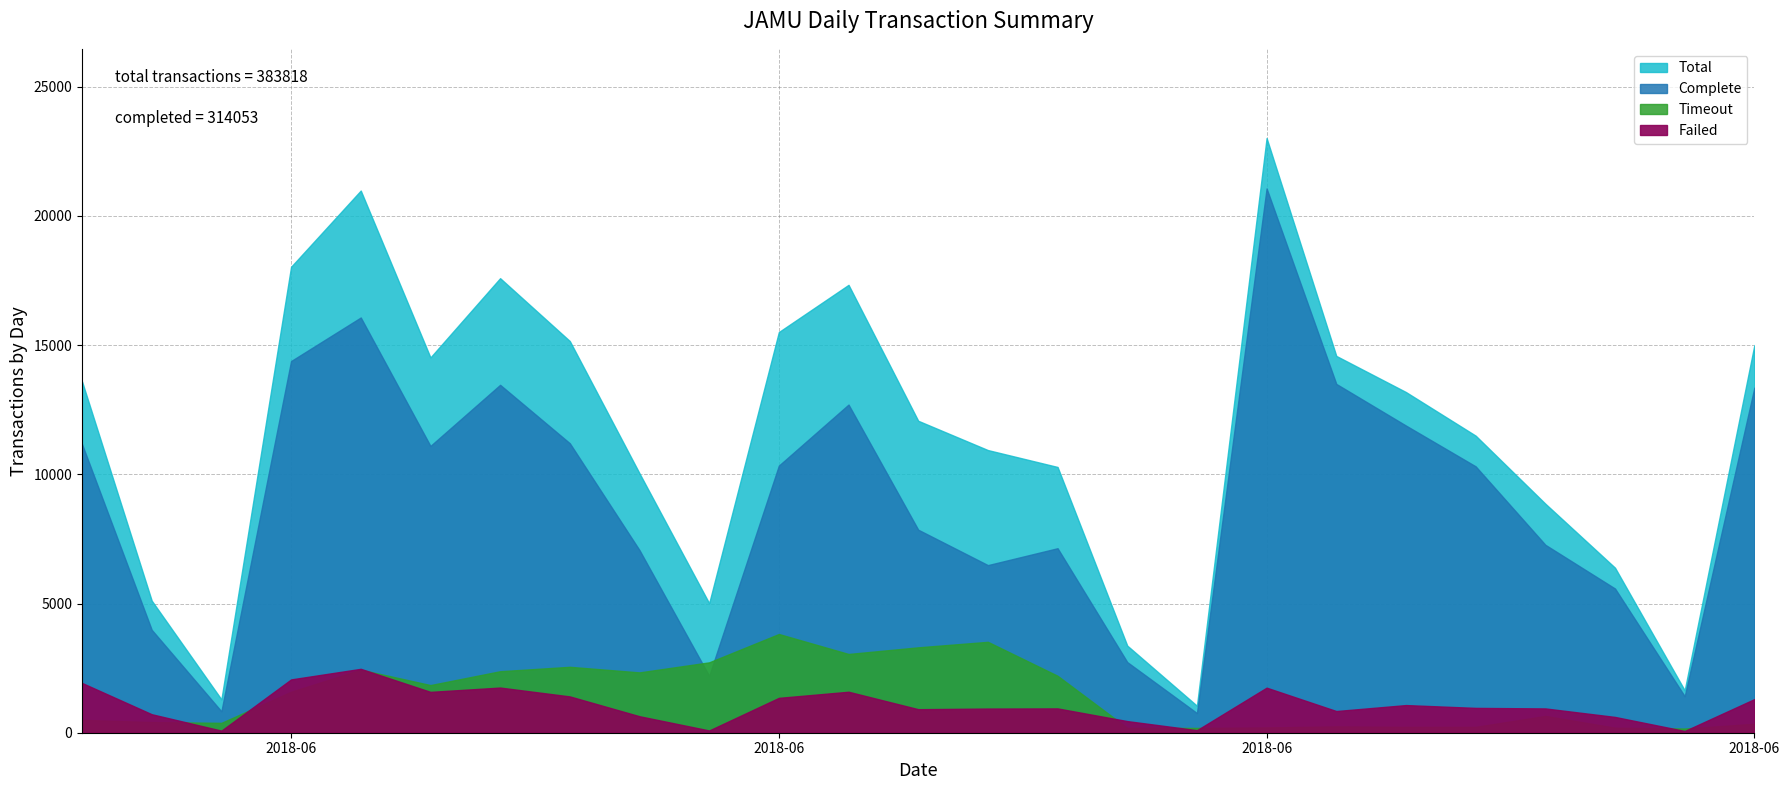

What is the sum of the Complete values at 2018-06-18 and 2018-06-02?

25051